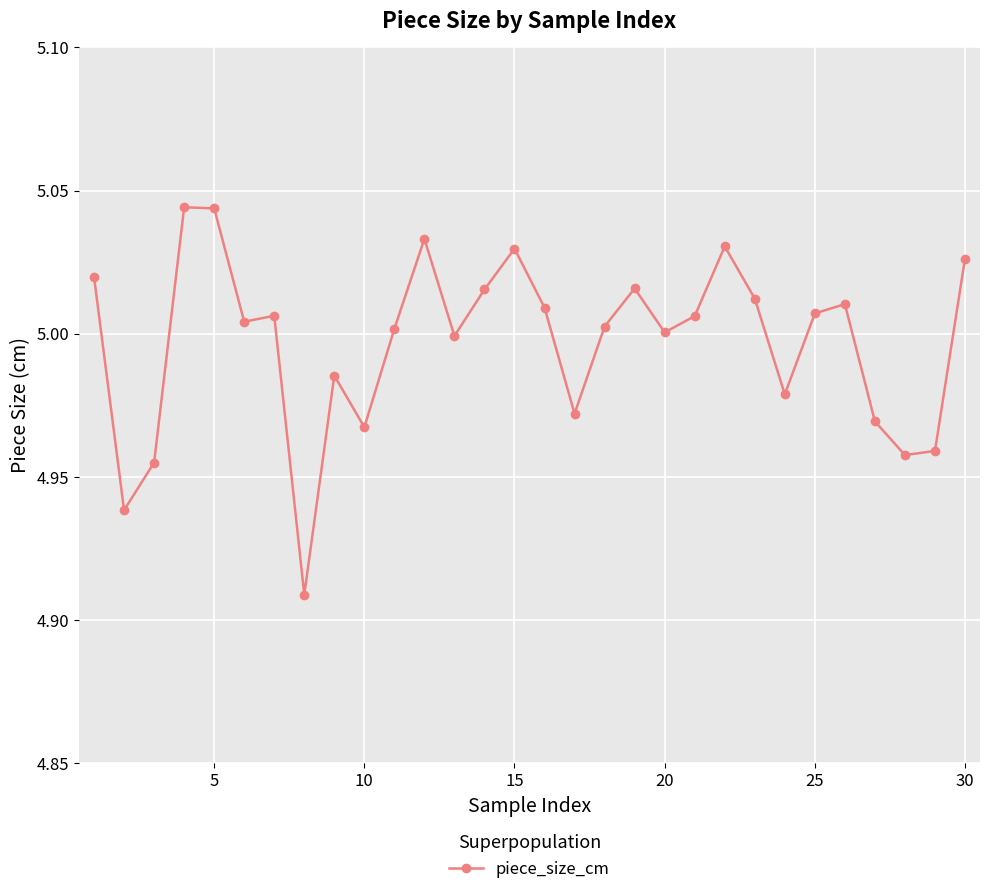

True or false: the data has more than 1 interior local peaks.

True